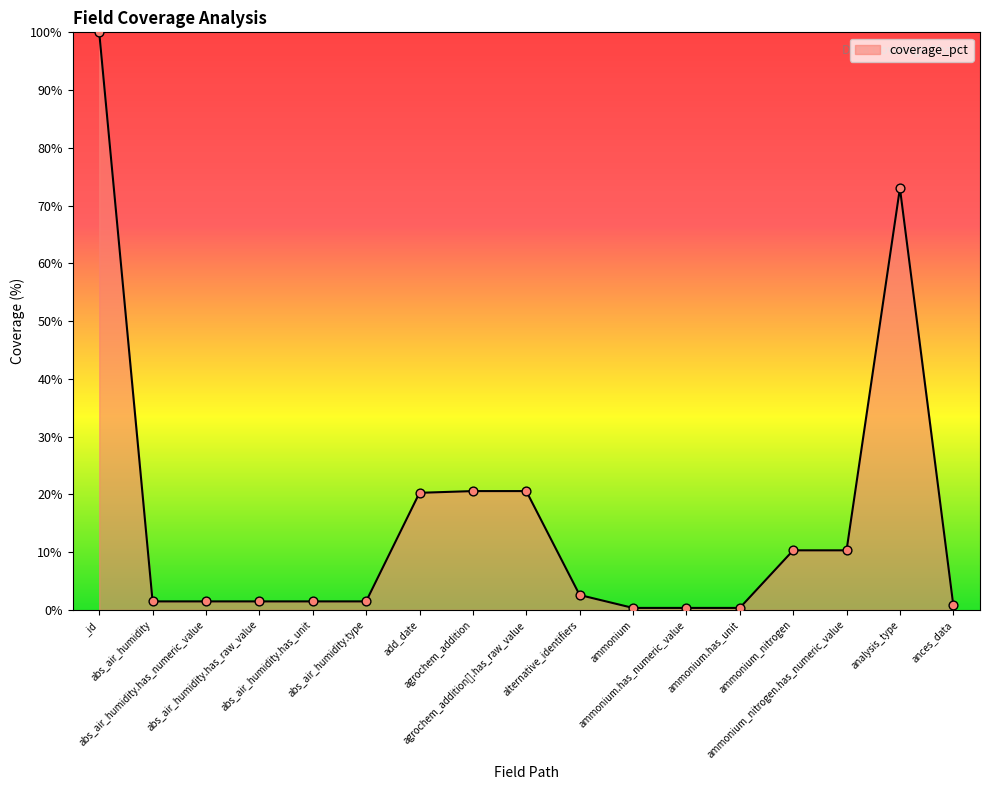

What is the change in value from abs_air_humidity.has_numeric_value to add_date?

+18.8